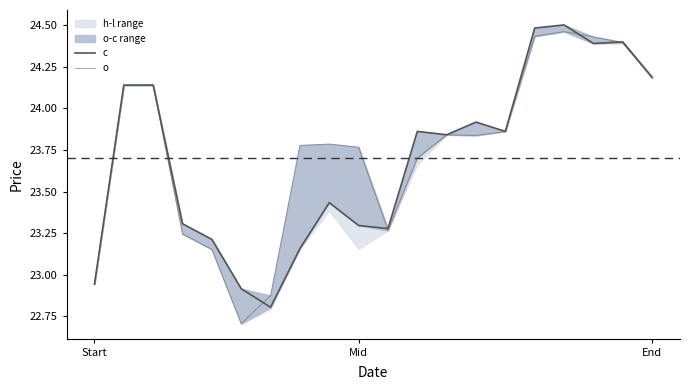

What is the minimum value shown in the chart?

22.7